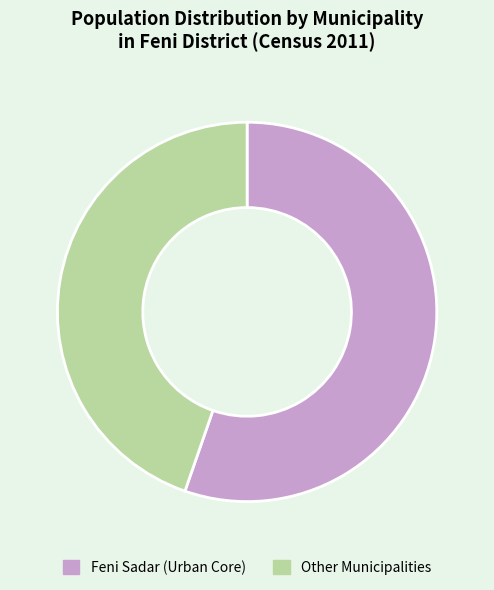

What is the largest slice in the pie chart?

Feni Sadar (Urban Core)